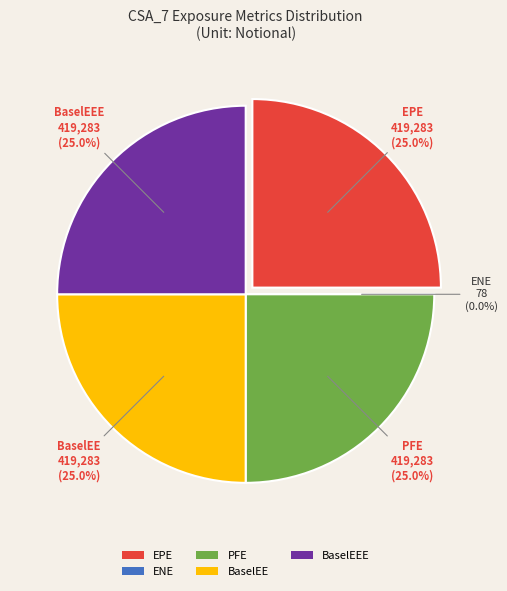

What is the smallest slice in the pie chart?

ENE